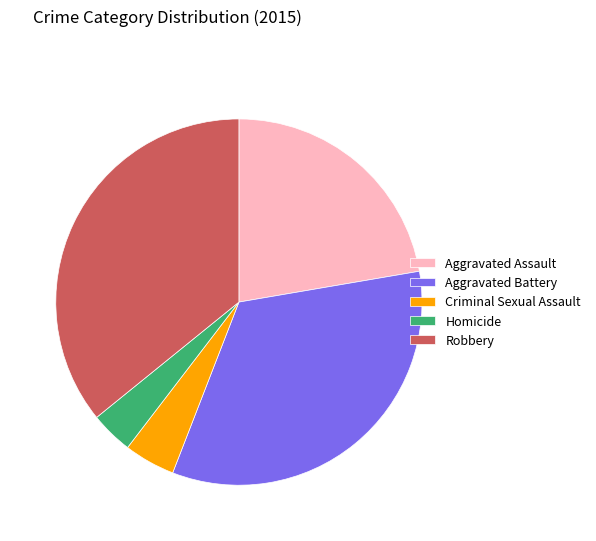

Rank the categories by value from lowest to highest.

Homicide, Criminal Sexual Assault, Aggravated Assault, Aggravated Battery, Robbery